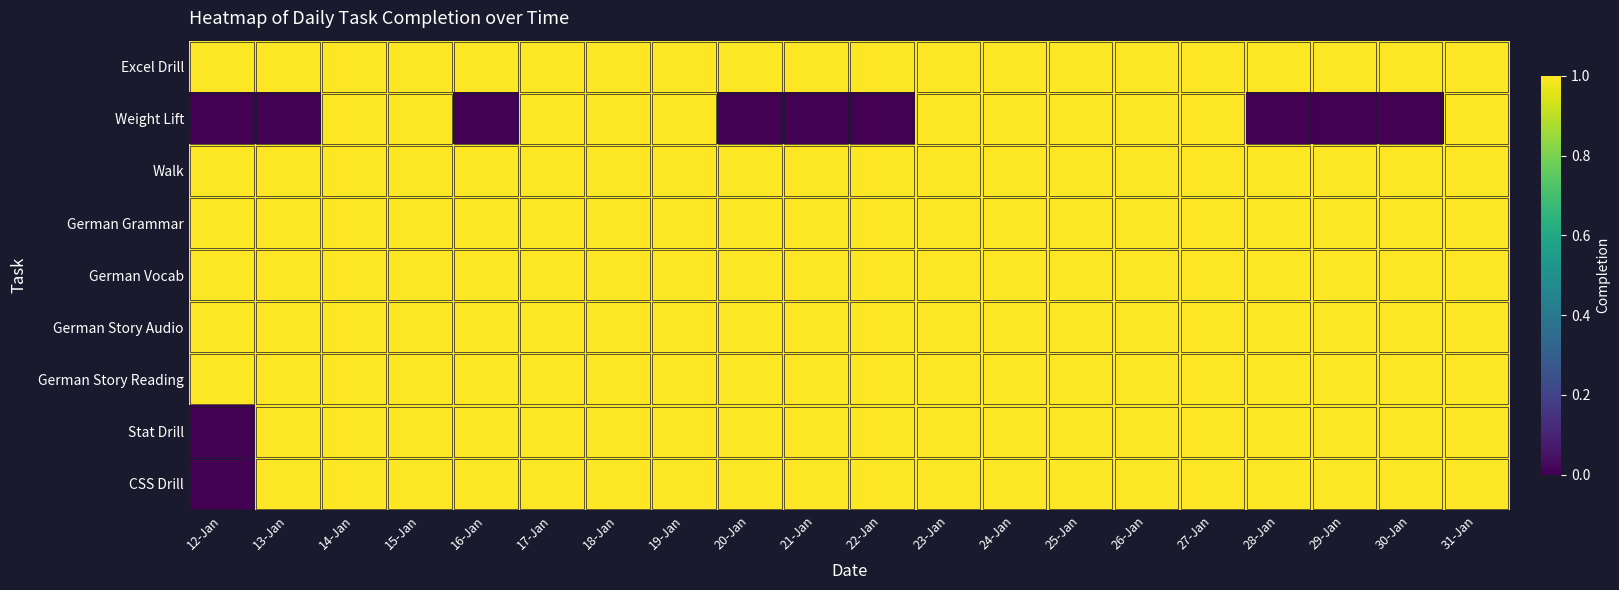

What is the spread (max minus min) of values at 22-Jan?

1